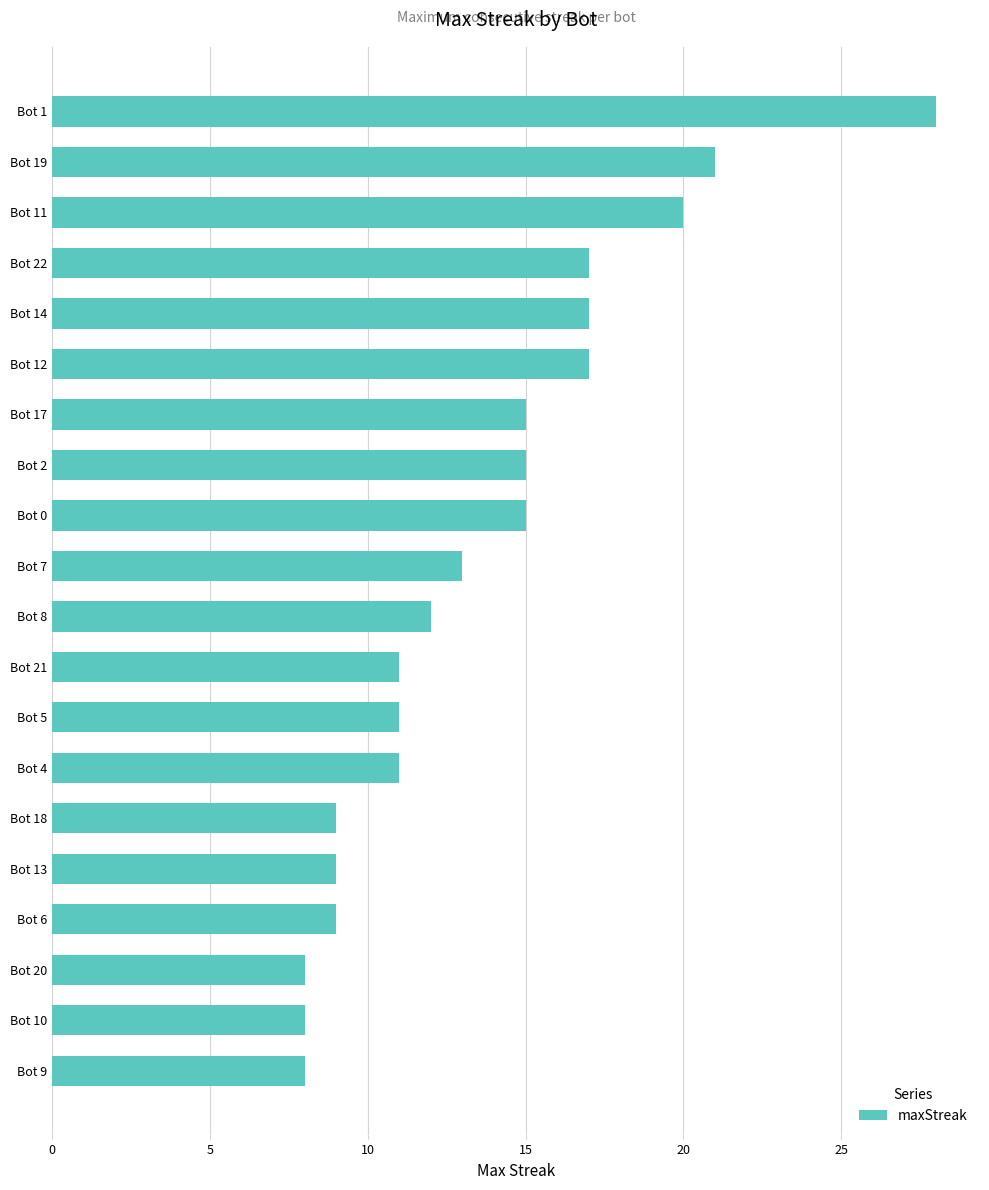

Reading top to bottom, transcribe all the data shown in this chart.

28	21	20	17	17	17	15	15	15	13	12	11	11	11	9	9	9	8	8	8